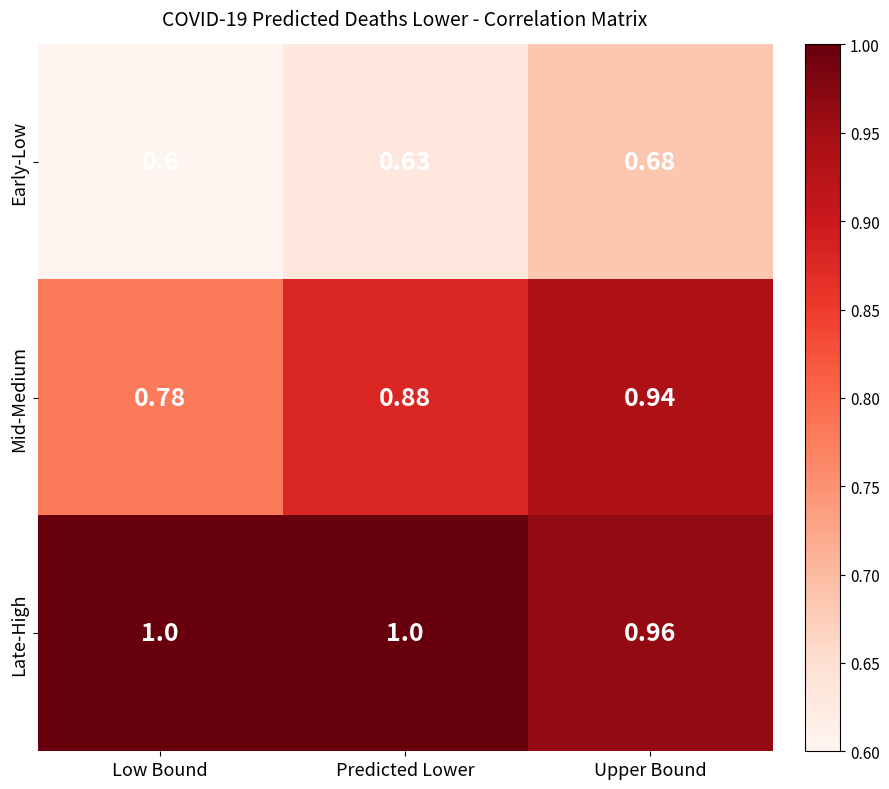

Rank the series by their maximum value, from highest to lowest.

Late-High, Mid-Medium, Early-Low